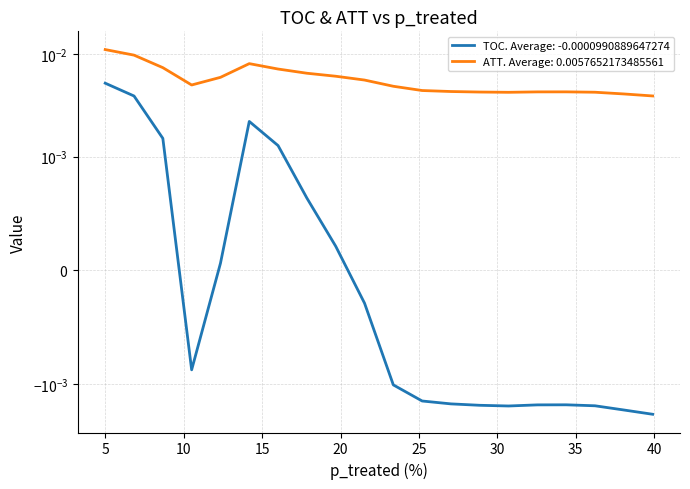

At which label does ATT reach its peak?

5.0